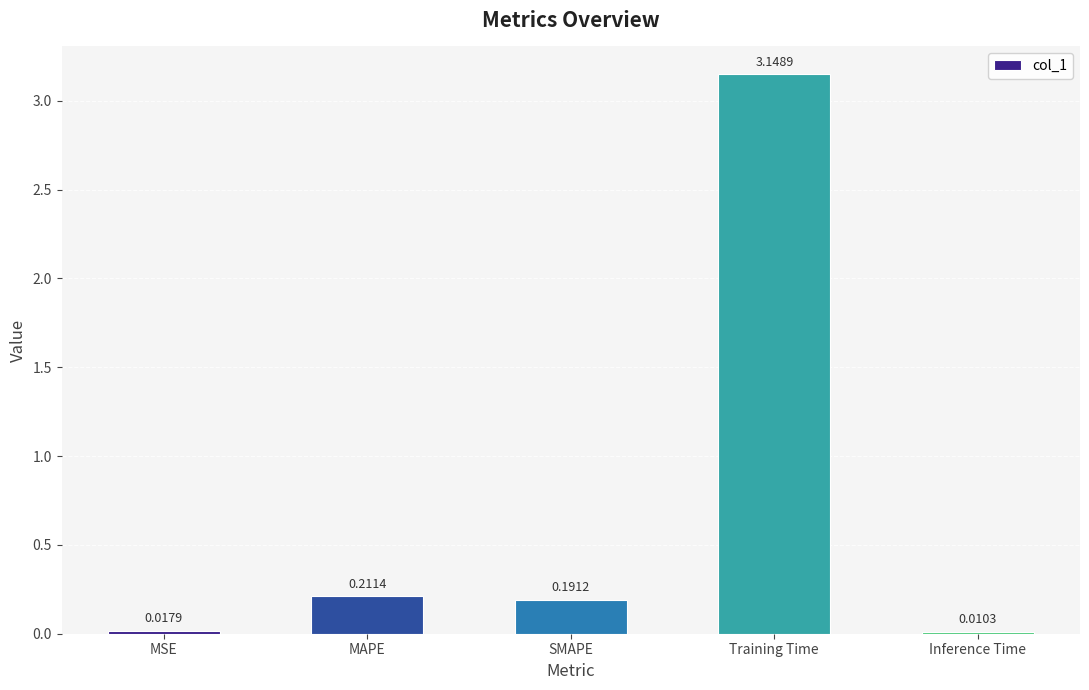

Does the chart contain any negative values?

No